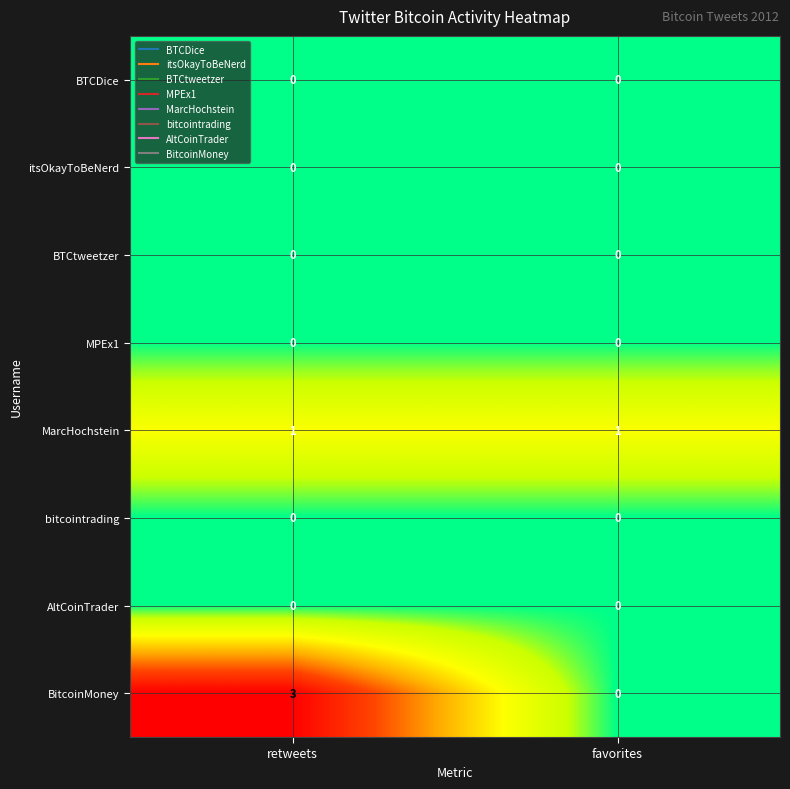

What is the greatest value displayed?

3